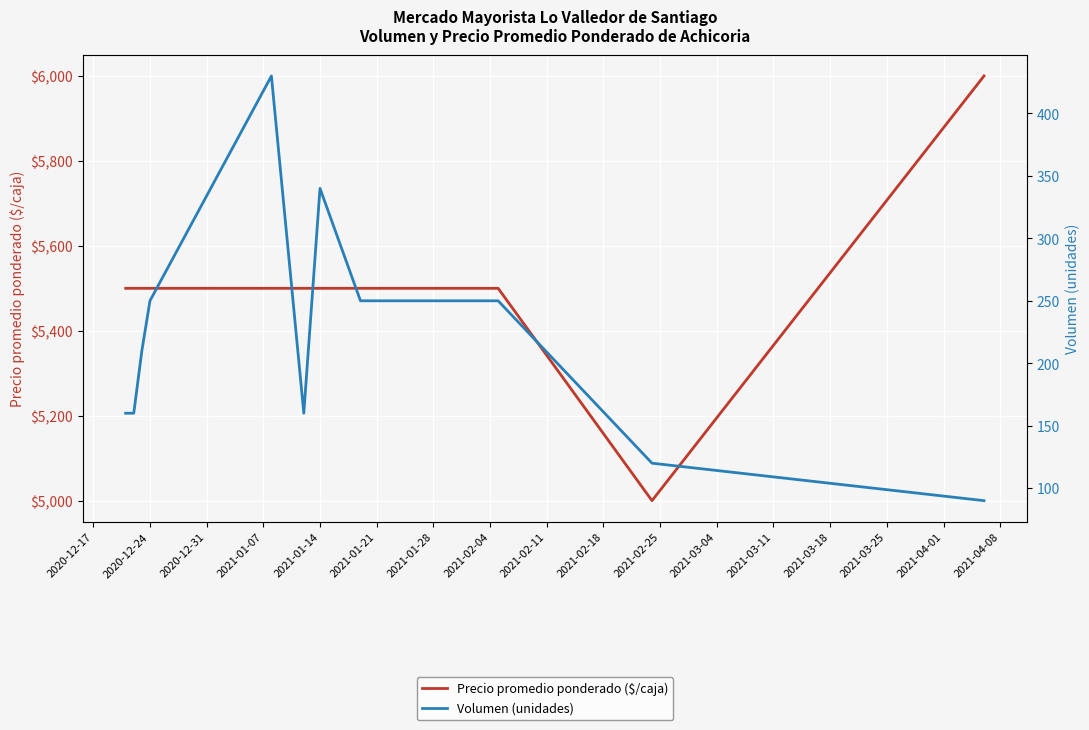

True or false: Precio promedio ponderado ($/caja) and Volumen (unidades) cross at least once.

False